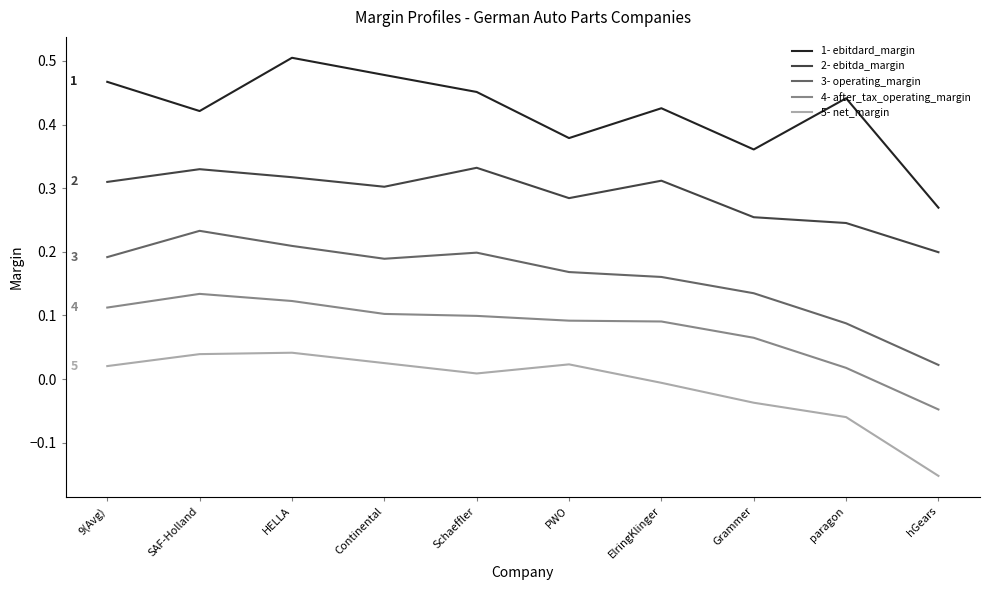

Which label corresponds to the smallest value in the chart?

hGears